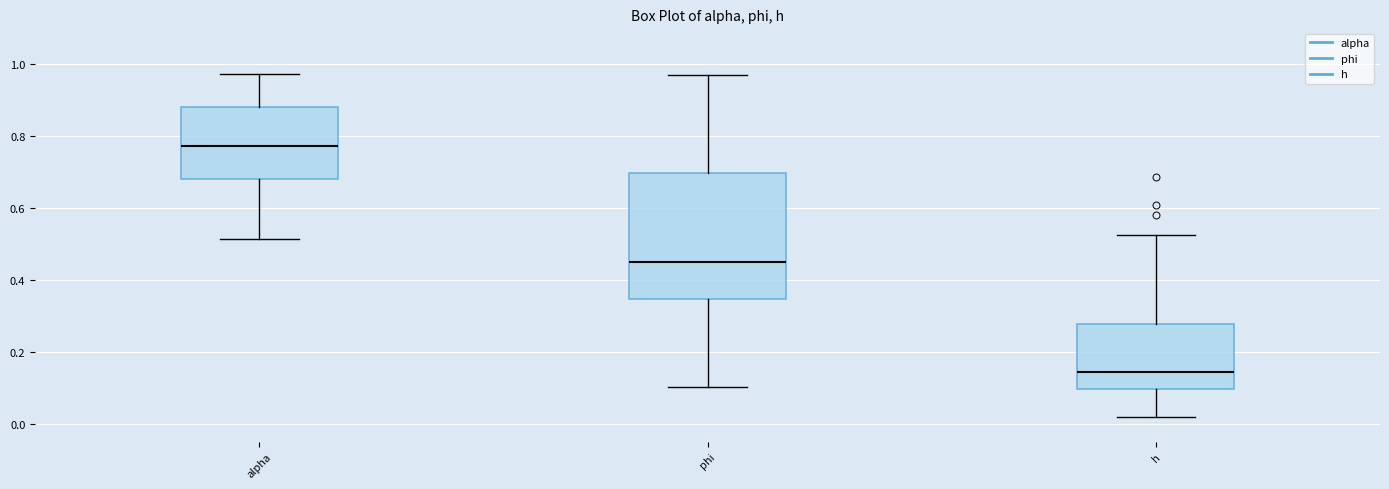

Where does the lower whisker of the box for phi end on the y-axis? The values are not printed on the chart, so give them approximately, as read against the axis.

0.10